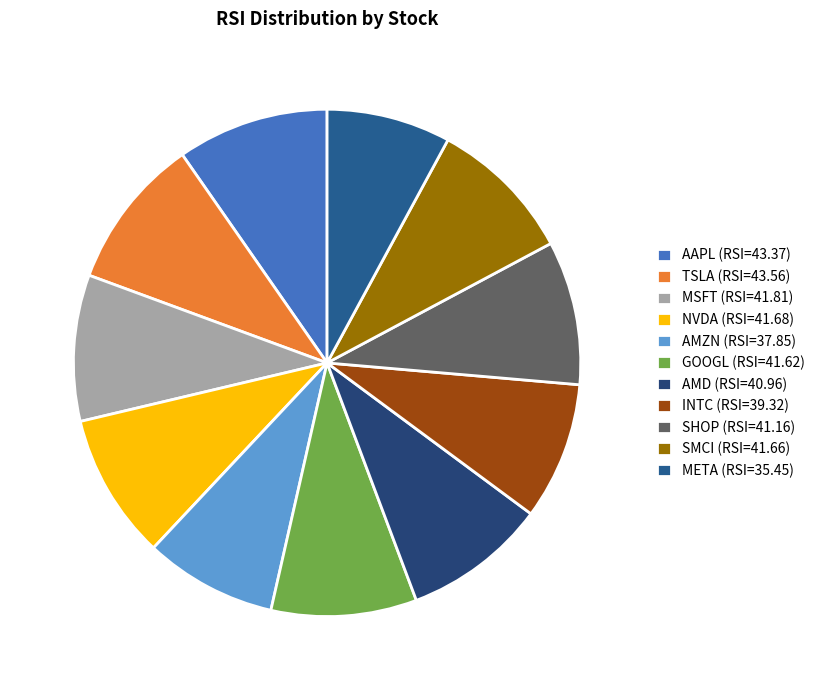

The TSLA slice represents 3% of the pie. True or false?

False